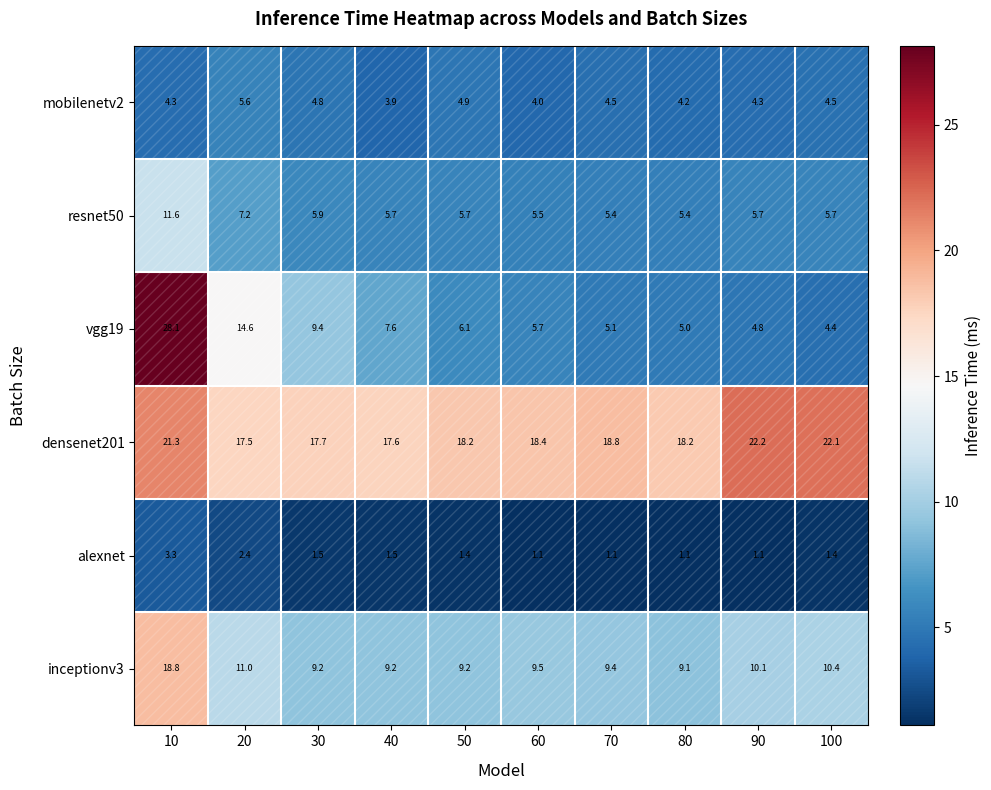

At which label is alexnet closest to 2?

20